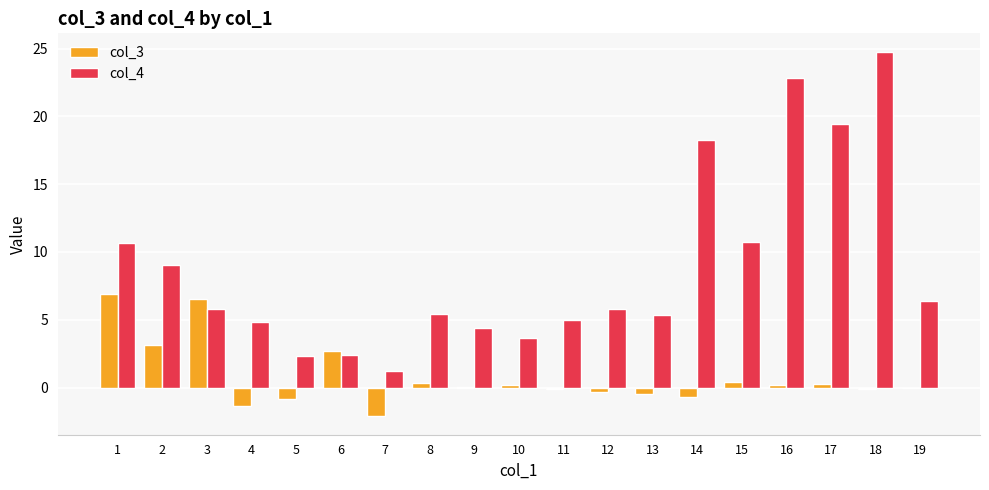

Is it true that col_4 equals 10.7 at 1?

True